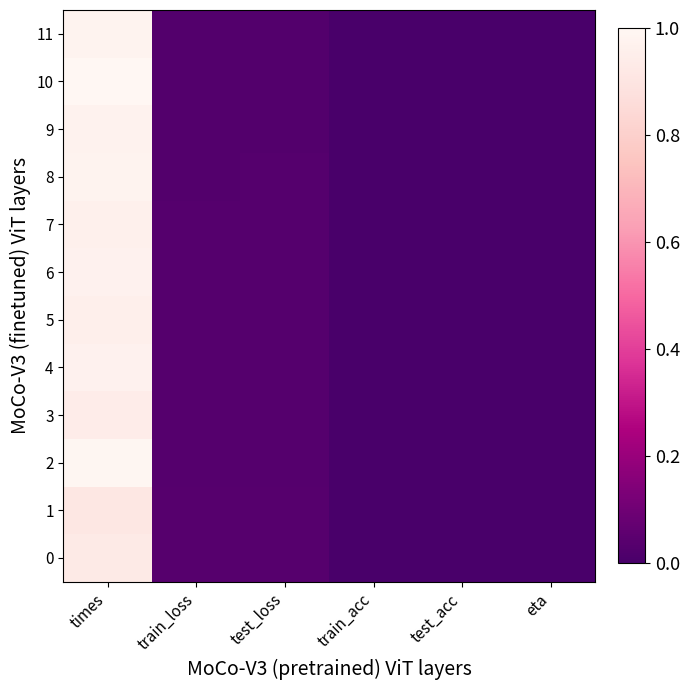

Reading right to left, transcribe all the data shown in this chart.

0: eta=0.0	test_acc=0.0	train_acc=0.0	test_loss=0.0	train_loss=0.0	times=0.9
1: eta=0.0	test_acc=0.0	train_acc=0.0	test_loss=0.0	train_loss=0.0	times=0.9
2: eta=0.0	test_acc=0.0	train_acc=0.0	test_loss=0.0	train_loss=0.0	times=1.0
3: eta=0.0	test_acc=0.0	train_acc=0.0	test_loss=0.0	train_loss=0.0	times=0.9
4: eta=0.0	test_acc=0.0	train_acc=0.0	test_loss=0.0	train_loss=0.0	times=1.0
5: eta=0.0	test_acc=0.0	train_acc=0.0	test_loss=0.0	train_loss=0.0	times=1.0
6: eta=0.0	test_acc=0.0	train_acc=0.0	test_loss=0.0	train_loss=0.0	times=1.0
7: eta=0.0	test_acc=0.0	train_acc=0.0	test_loss=0.0	train_loss=0.0	times=1.0
8: eta=0.0	test_acc=0.0	train_acc=0.0	test_loss=0.0	train_loss=0.0	times=1.0
9: eta=0.0	test_acc=0.0	train_acc=0.0	test_loss=0.0	train_loss=0.0	times=1.0
10: eta=0.0	test_acc=0.0	train_acc=0.0	test_loss=0.0	train_loss=0.0	times=1.0
11: eta=0.0	test_acc=0.0	train_acc=0.0	test_loss=0.0	train_loss=0.0	times=1.0